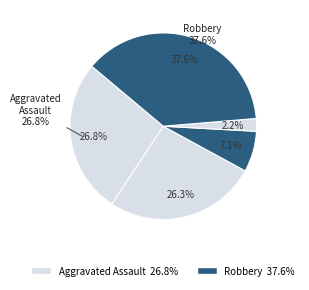

To the nearest percent, what is the difference between the largest and smallest slice percentages?

35%